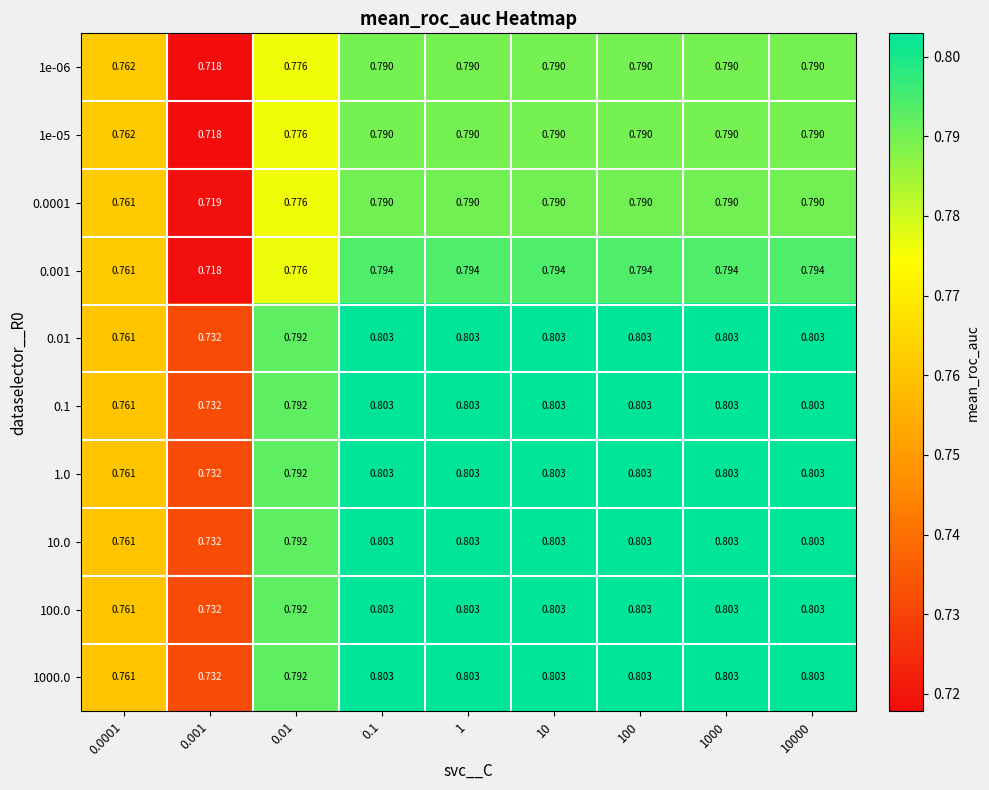

Is the value of 0.1 at 10000 greater than the value of 1e-05 at 100?

Yes